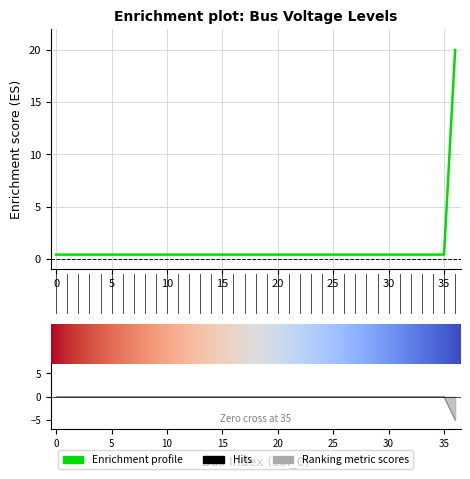

Reading left to right, what are all the values shown in this chart?

0=0.4	1=0.4	2=0.4	3=0.4	4=0.4	5=0.4	6=0.4	7=0.4	8=0.4	9=0.4	10=0.4	11=0.4	12=0.4	13=0.4	14=0.4	15=0.4	16=0.4	17=0.4	18=0.4	19=0.4	20=0.4	21=0.4	22=0.4	23=0.4	24=0.4	25=0.4	26=0.4	27=0.4	28=0.4	29=0.4	30=0.4	31=0.4	32=0.4	33=0.4	34=0.4	35=0.4	36=20.0